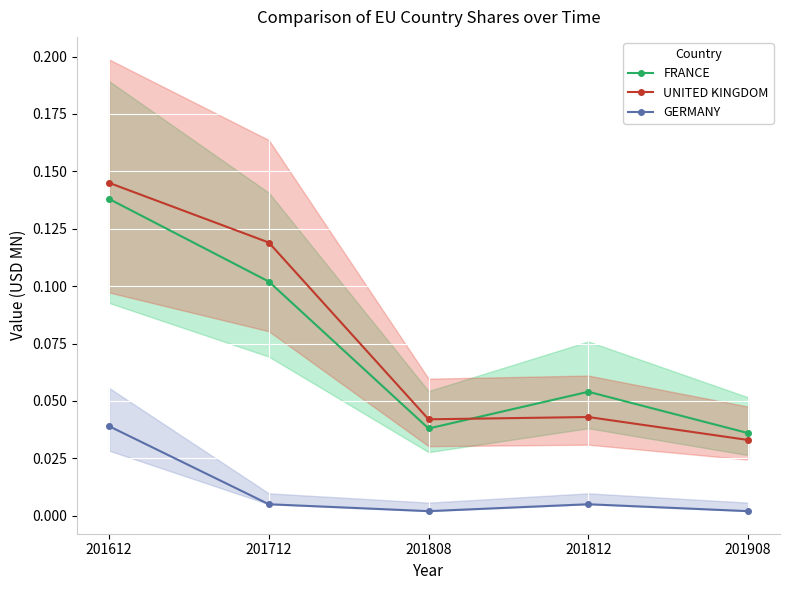

Reading right to left, extract all data points from this chart.

FRANCE: 201908=0.0	201812=0.1	201808=0.0	201712=0.1	201612=0.1
UNITED KINGDOM: 201908=0.0	201812=0.0	201808=0.0	201712=0.1	201612=0.1
GERMANY: 201908=0.0	201812=0.0	201808=0.0	201712=0.0	201612=0.0